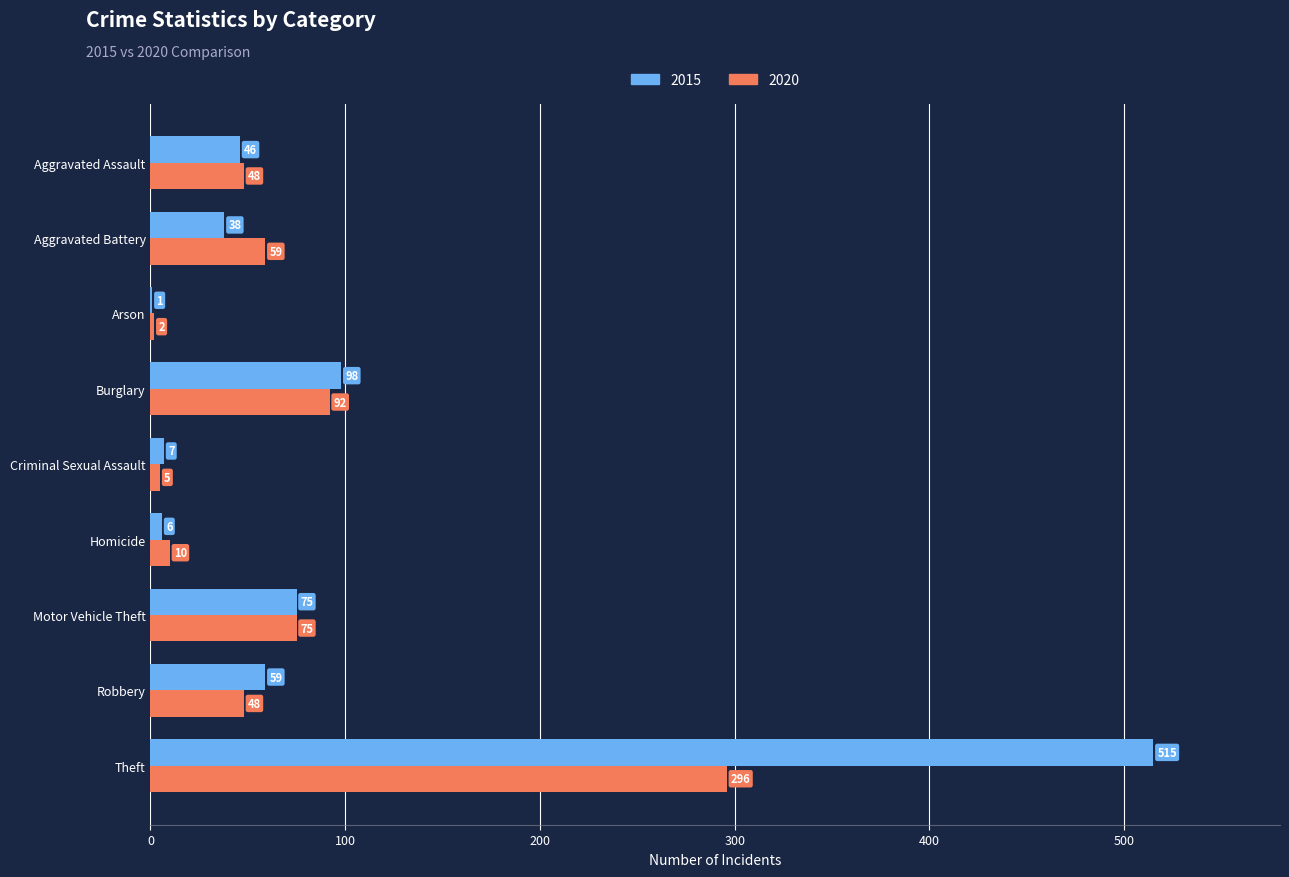

Is it true that 2015 equals 38 at Aggravated Battery?

True